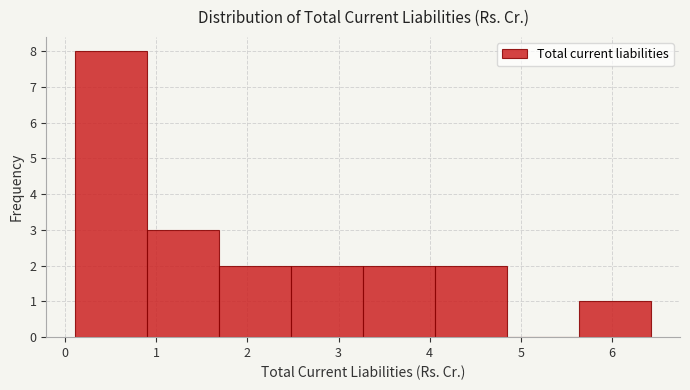

How tall is the bar that spans 1.69 to 2.48 on the x-axis? Neither the bar edges nor the heights are printed on the chart, so give them approximately, as read against the axes.

2